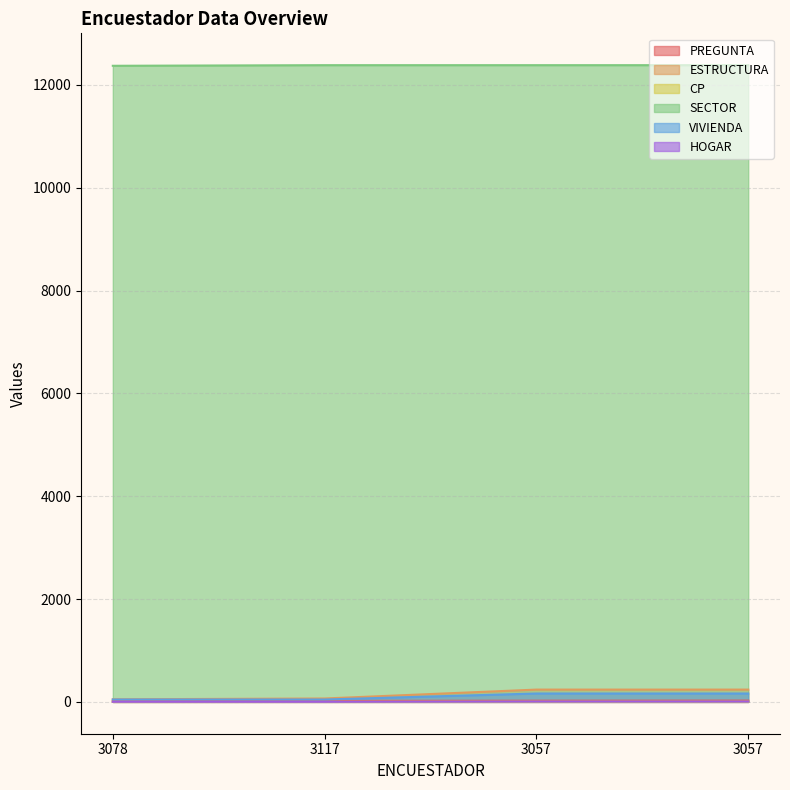

True or false: CP has a value of 2 at 3078.

False